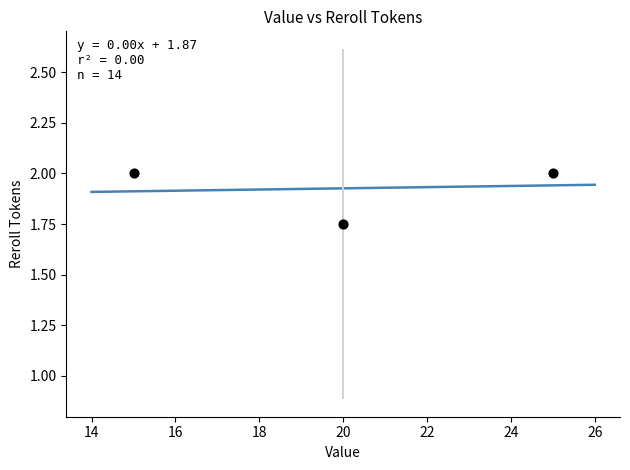

What is the average X value?

20.0